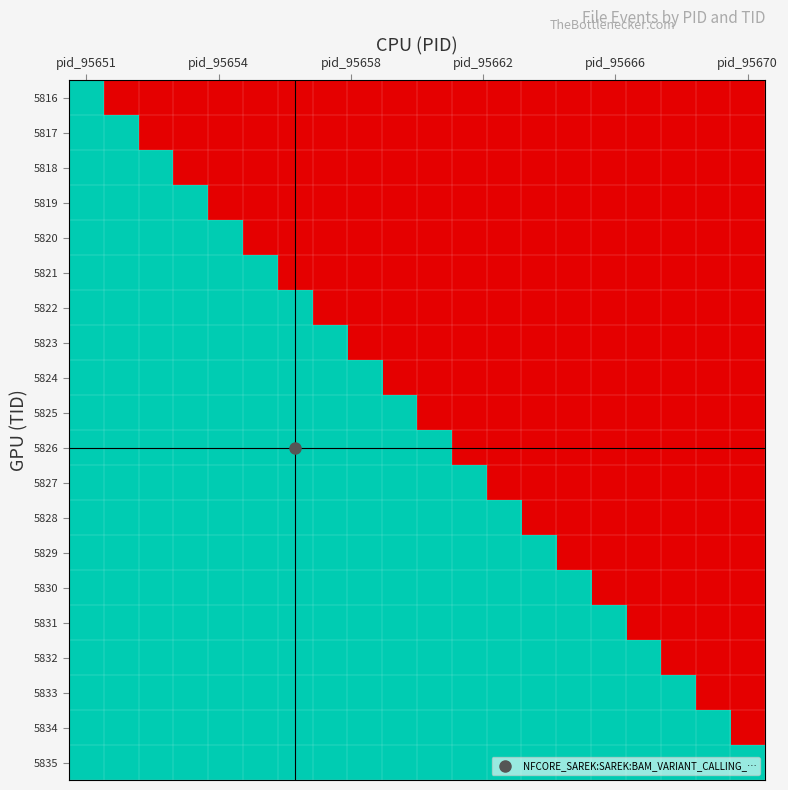

Rank the series by their maximum value, from lowest to highest.

5816, 5817, 5818, 5819, 5820, 5821, 5822, 5823, 5824, 5825, 5826, 5827, 5828, 5829, 5830, 5831, 5832, 5833, 5834, 5835